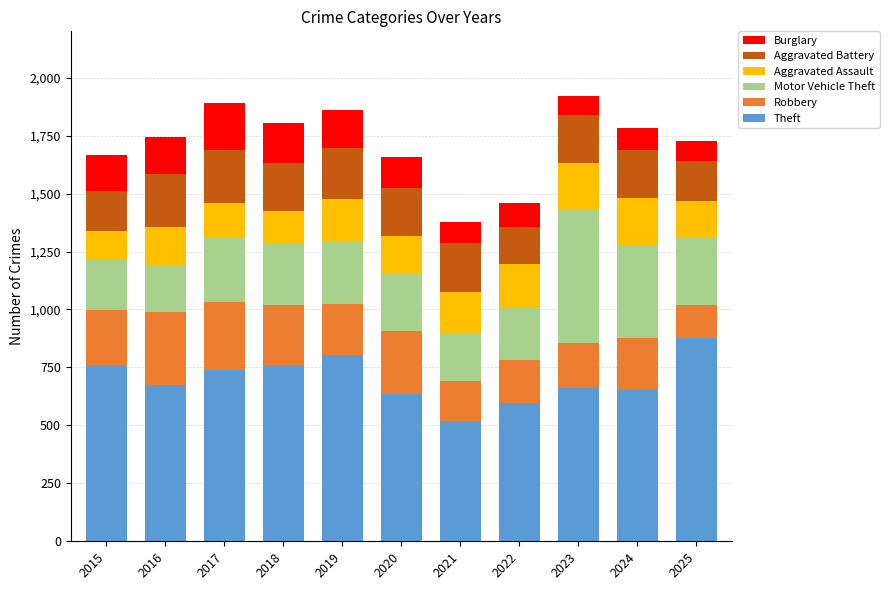

How many bars are there in total?

11